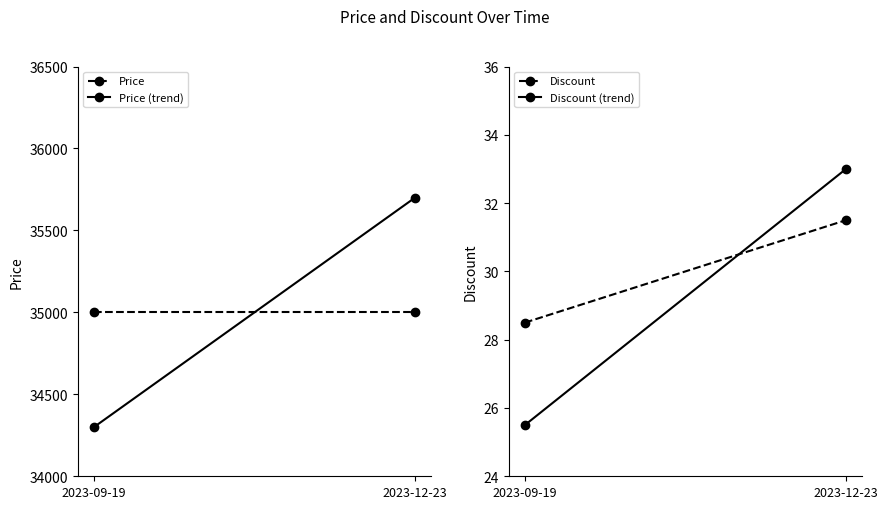

Rank the categories by Price (trend) value from lowest to highest.

2023-09-19, 2023-12-23